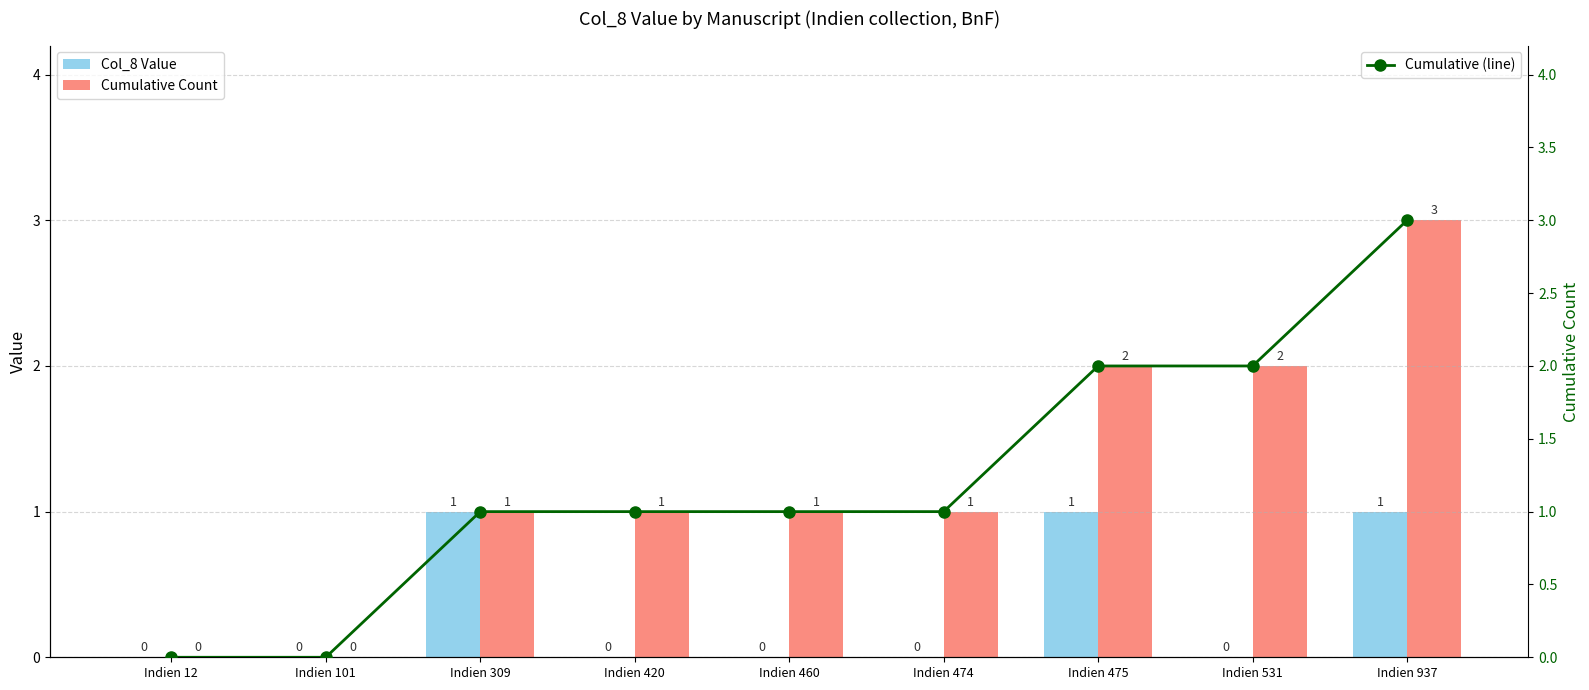

What is the sum of the Cumulative (line) values at Indien 460 and Indien 475?

3